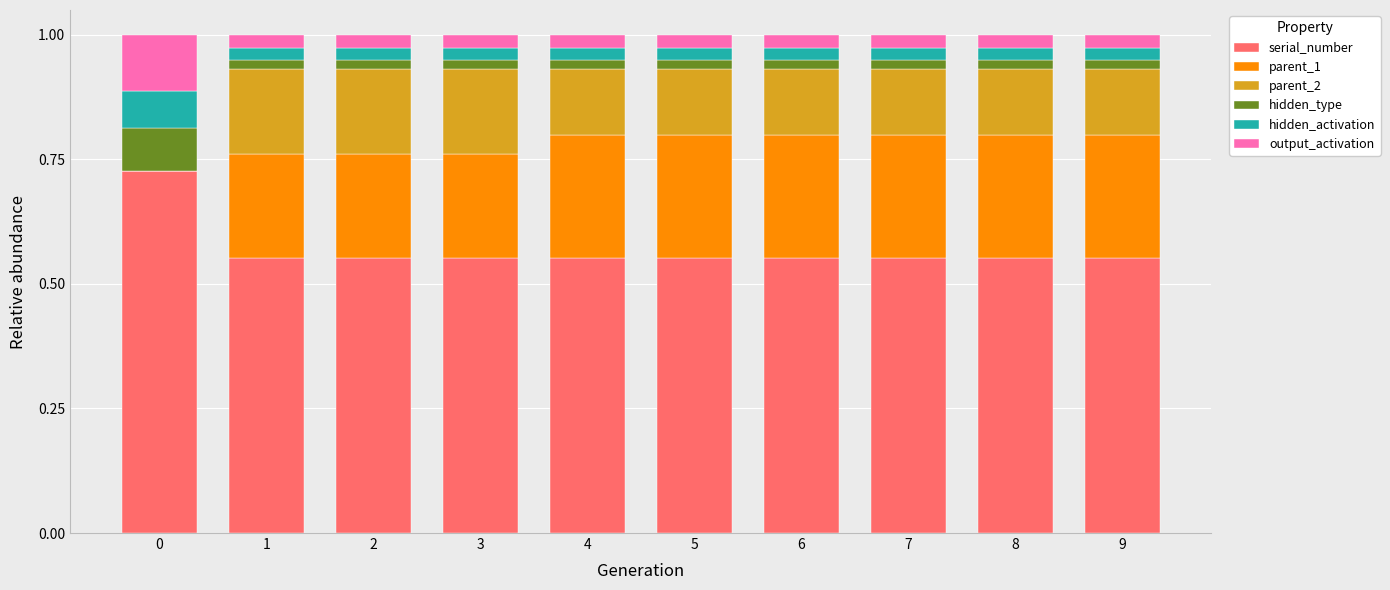

What is the sum of all serial_number values?

5.7